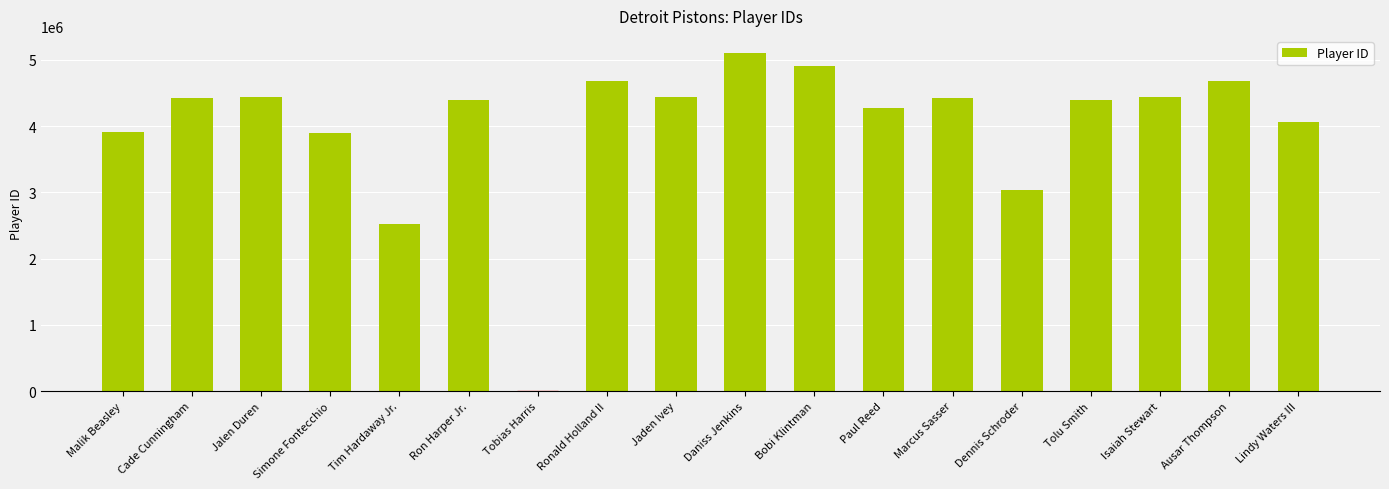

Are the bars horizontal?

No